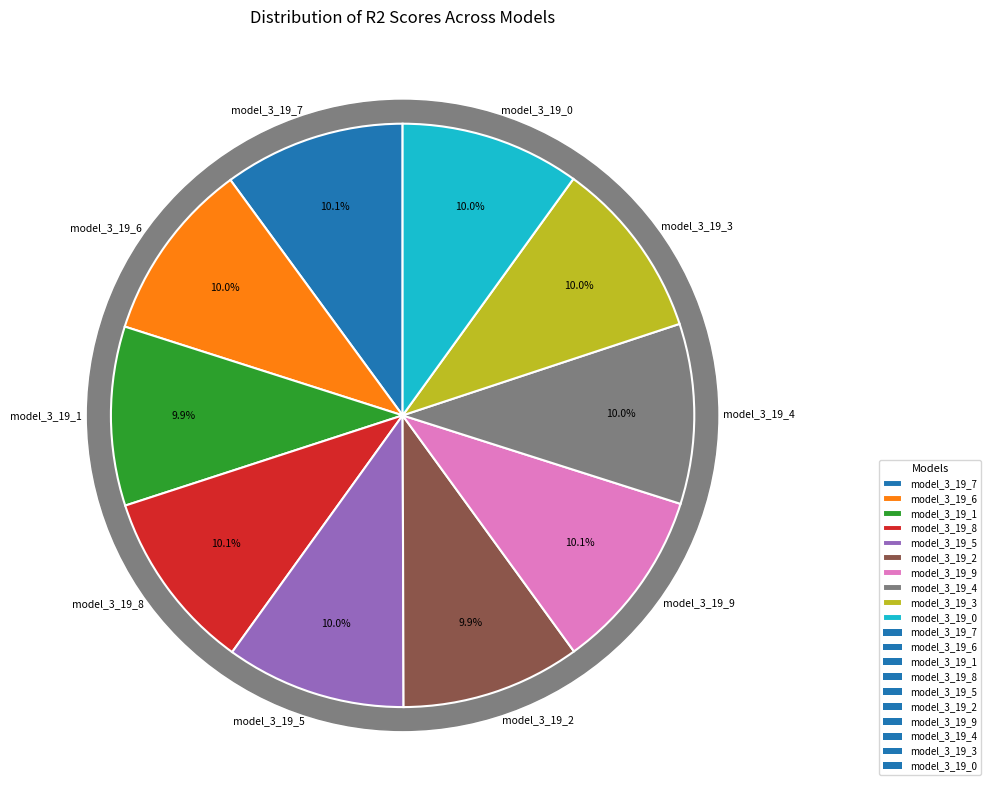

What portion of the pie excludes model_3_19_8?

89.9%